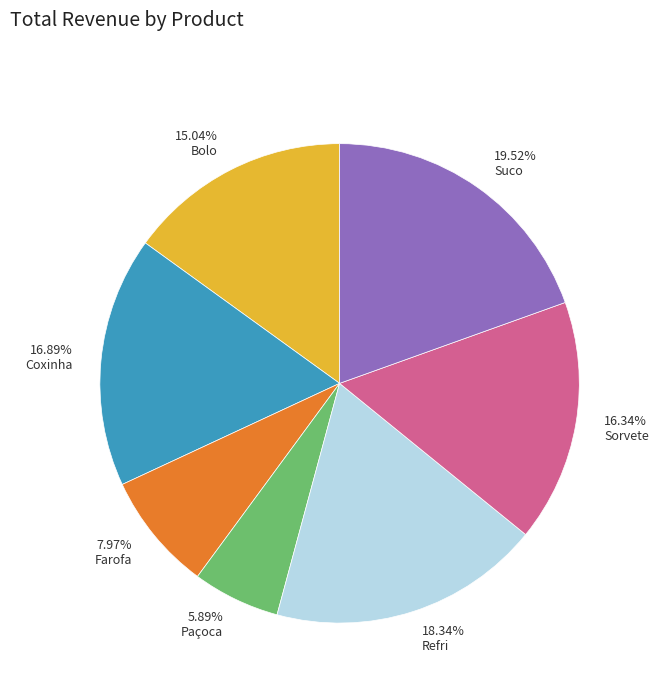

What is the largest slice in the pie chart?

19.52% Suco